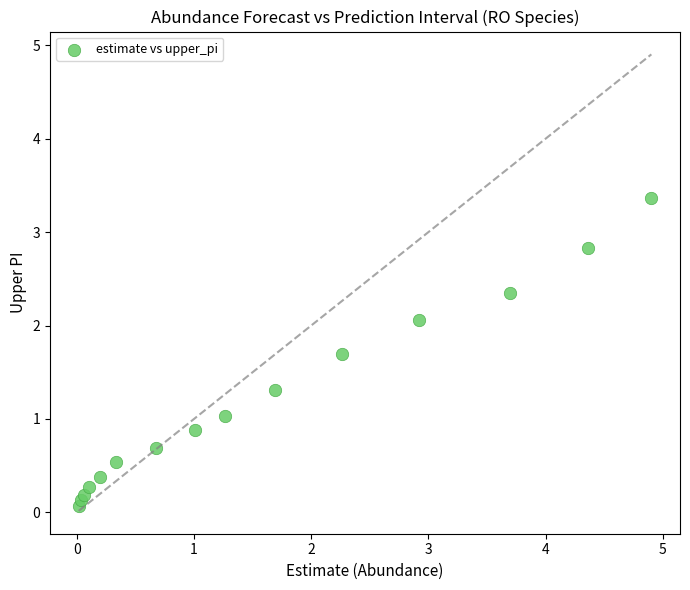

What is the range of X values (max minus min)?

4.9